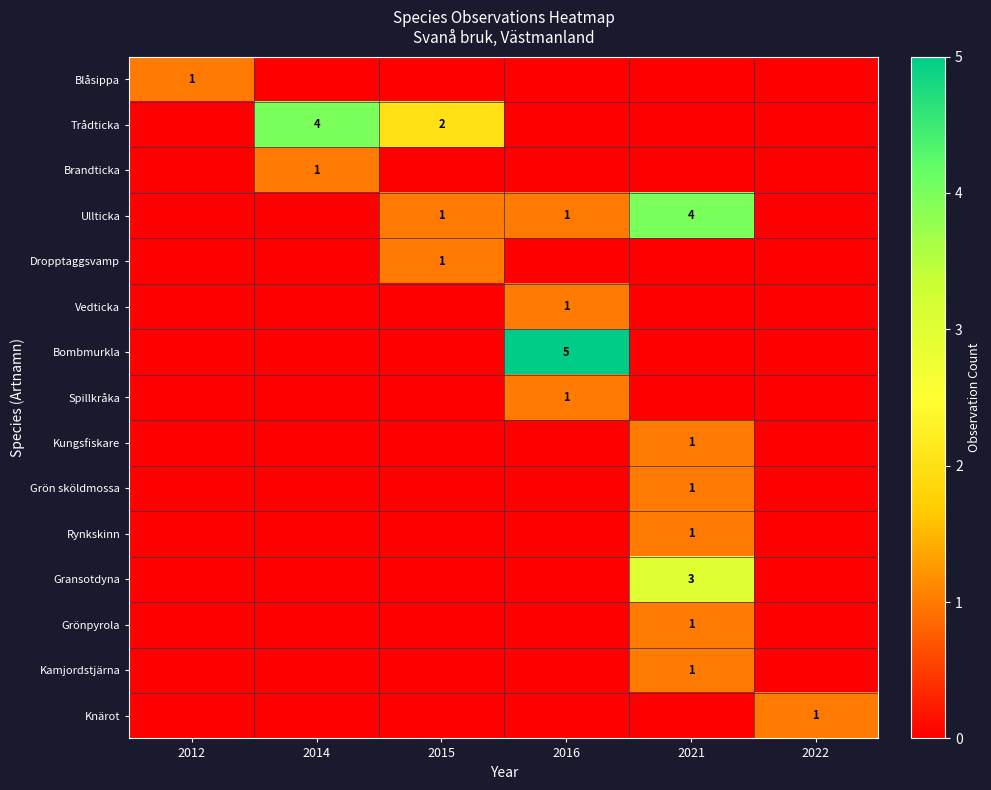

True or false: Trådticka has a value of 4 at 2014.

True